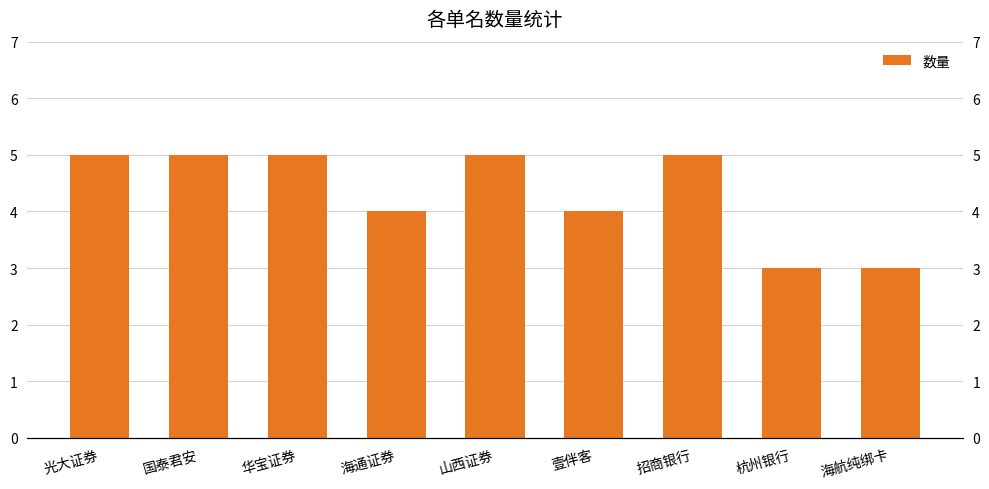

Reading right to left, transcribe all the data shown in this chart.

3	3	5	4	5	4	5	5	5